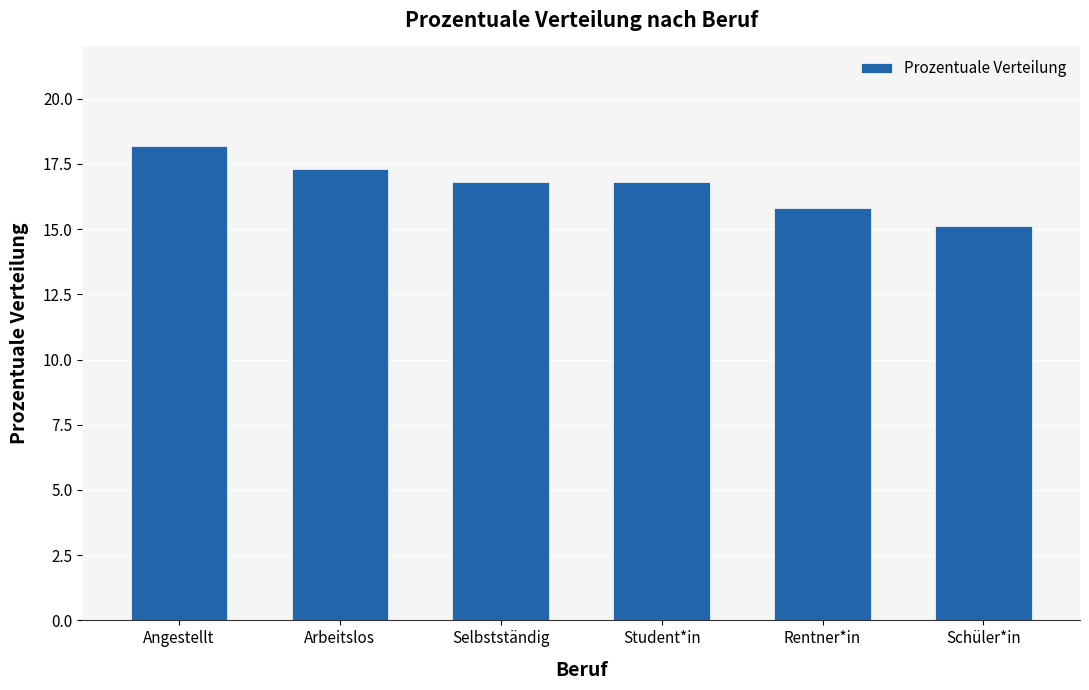

What is the ratio of the value at Angestellt to the value at Rentner*in?

1.2